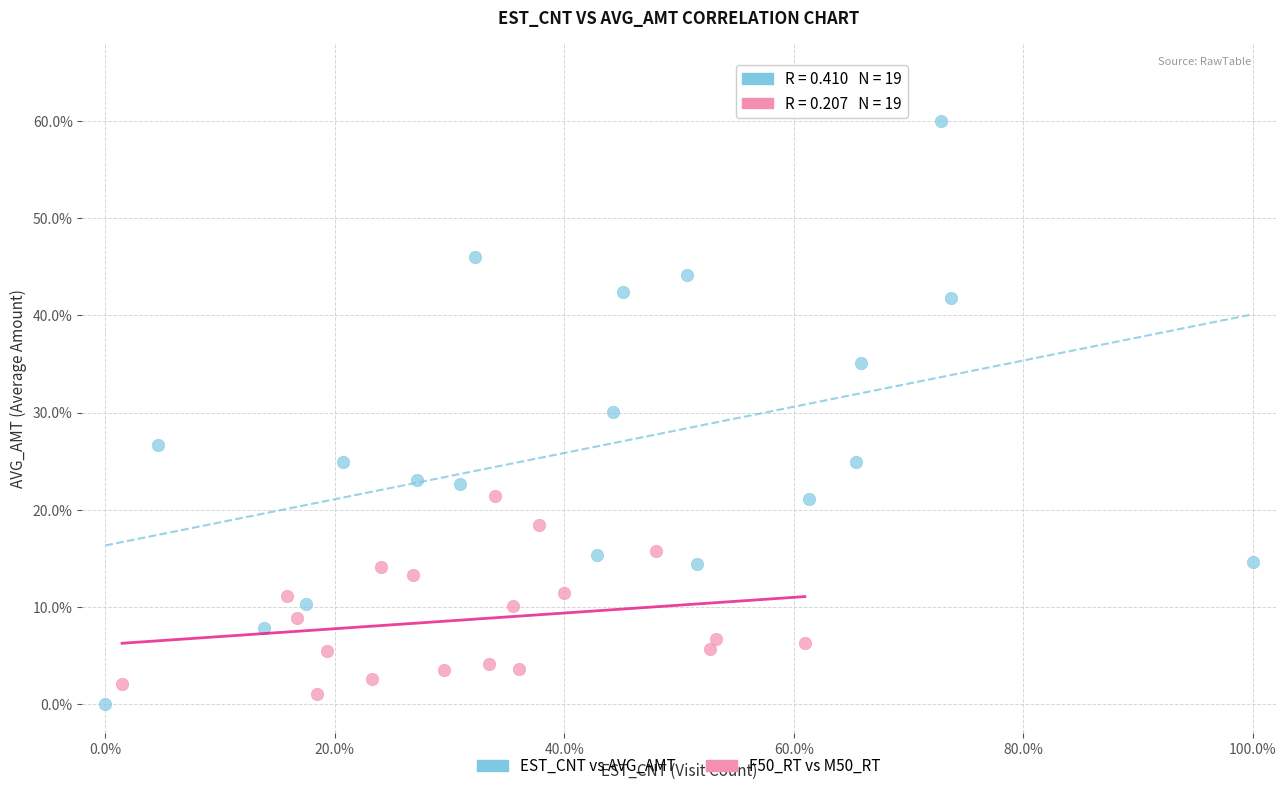

Which series reaches the maximum Y coordinate?

EST_CNT vs AVG_AMT